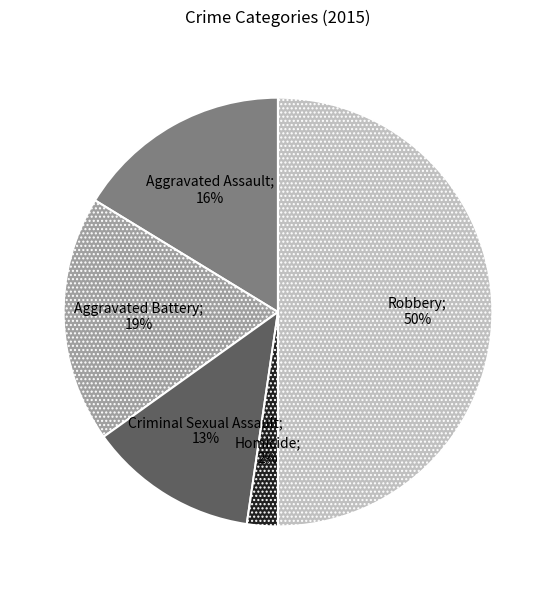

To the nearest percent, what is the difference between the largest and smallest slice percentages?

48%